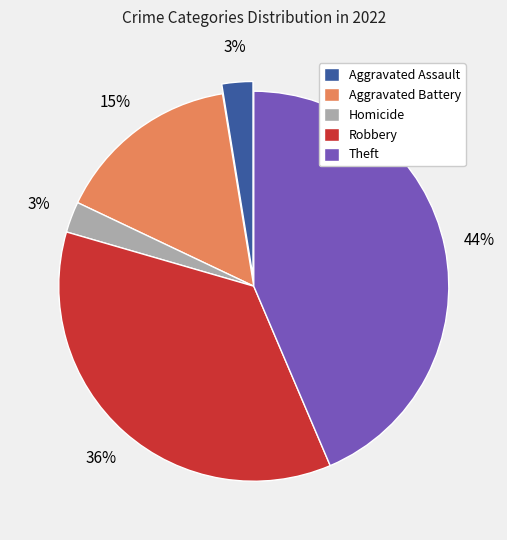

To the nearest percent, what percentage of the pie is Homicide?

3%